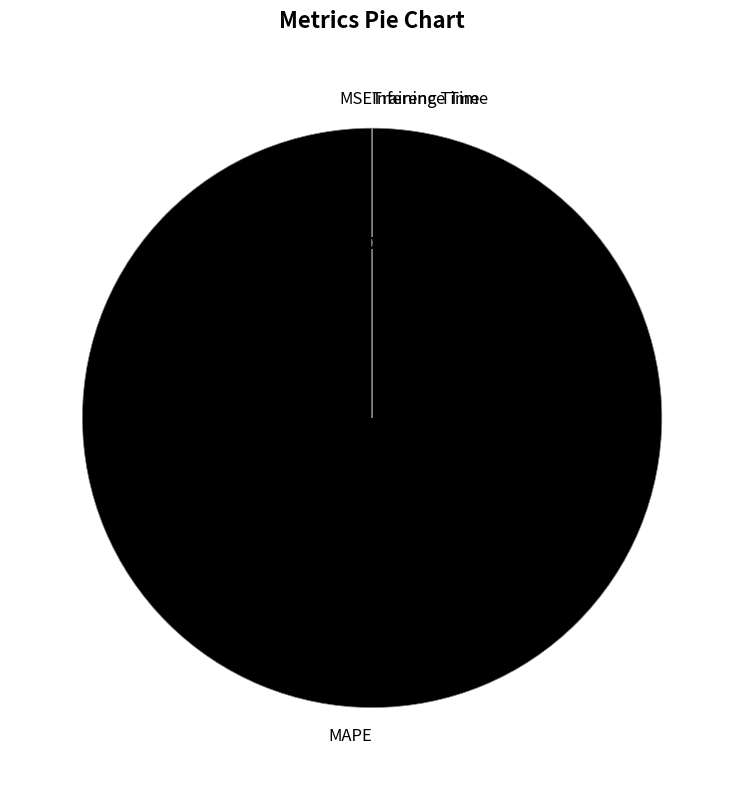

How many segments does this pie chart have?

4